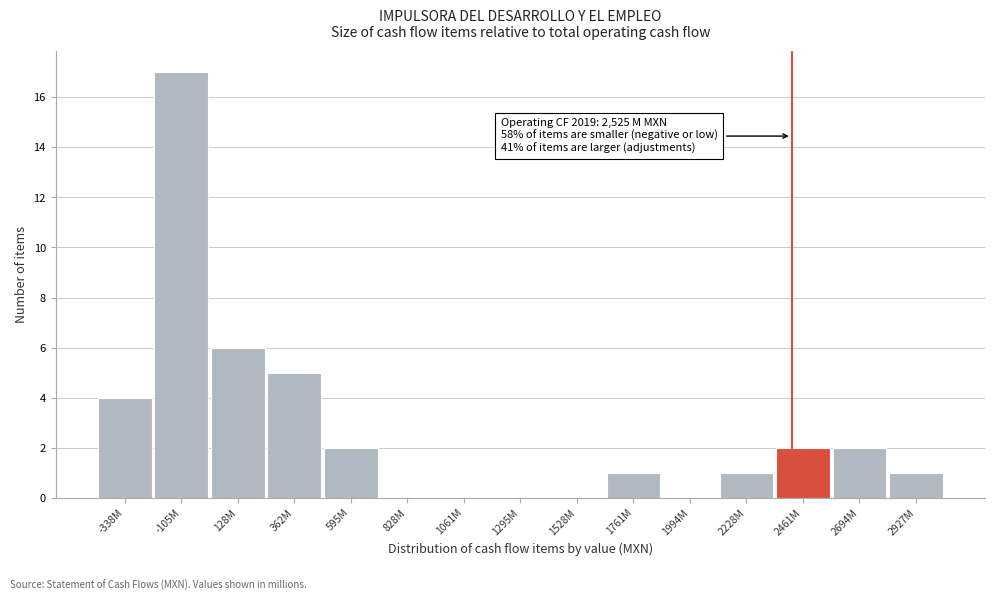

Reading right to left, extract all data points from this chart.

2927M=1	2694M=2	2461M=2	2228M=1	1994M=0	1761M=1	1528M=0	1295M=0	1061M=0	828M=0	595M=2	362M=5	128M=6	-105M=17	-338M=4